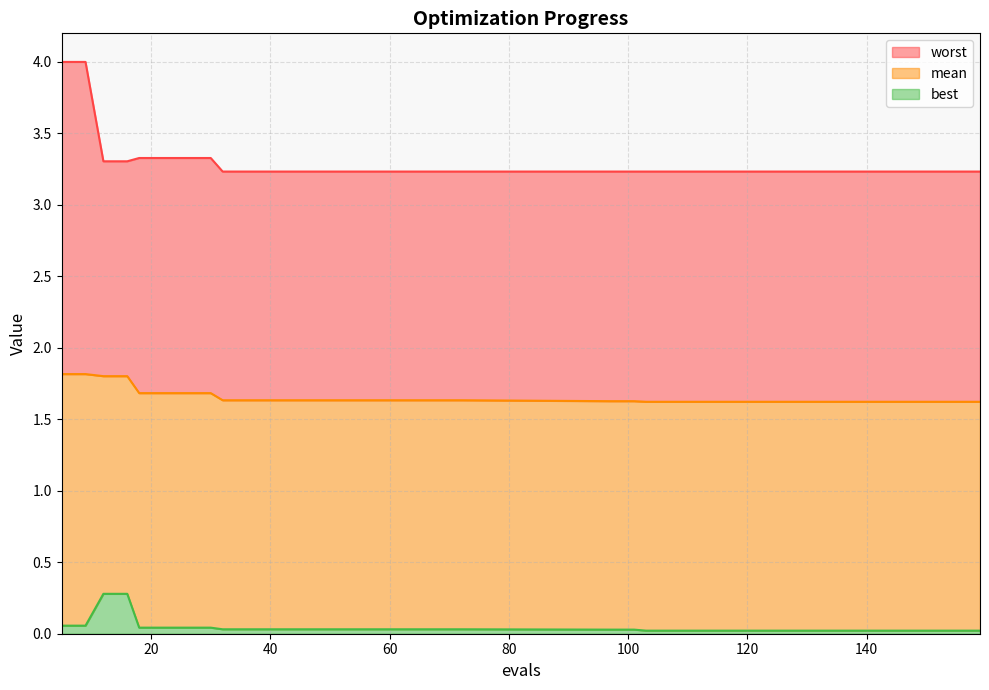

True or false: best and mean cross at least once.

False